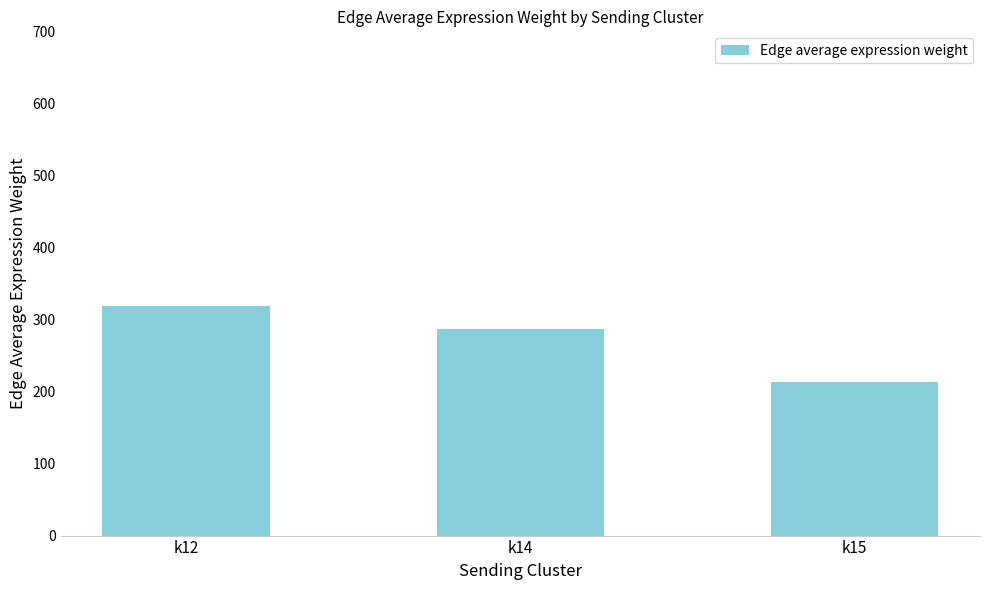

Reading left to right, transcribe all the data shown in this chart.

318.4	286.2	213.3